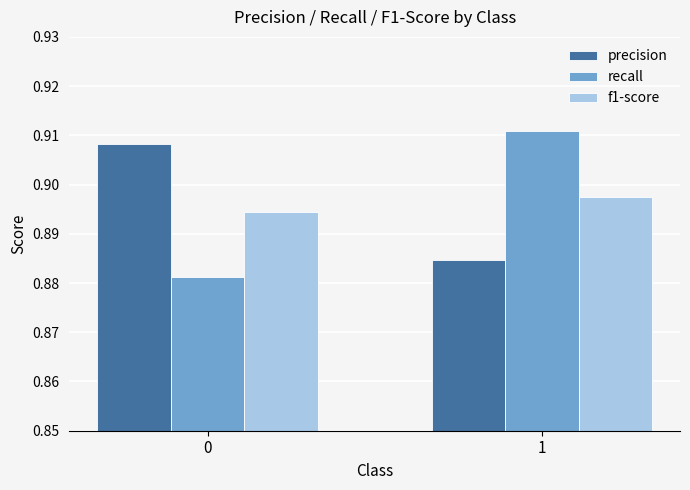

True or false: recall has a value of 1.4 at 1.

False